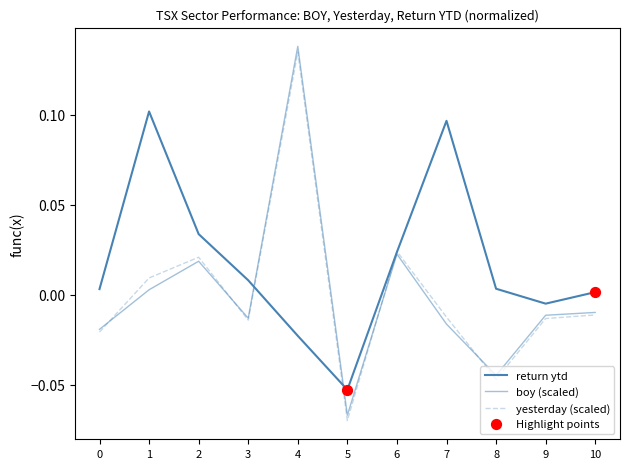

Does the chart have visible grid lines?

No